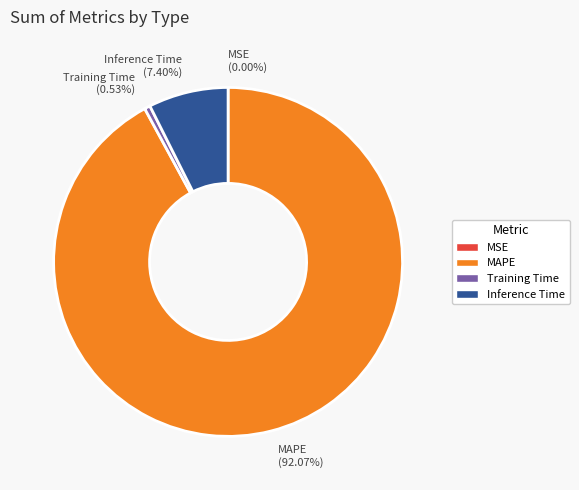

Which slice represents more than half of the pie?

MAPE